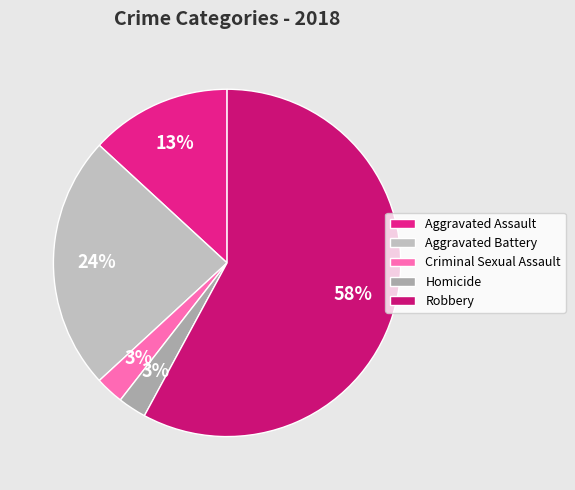

Combined, do Criminal Sexual Assault and Homicide account for over 50%?

No